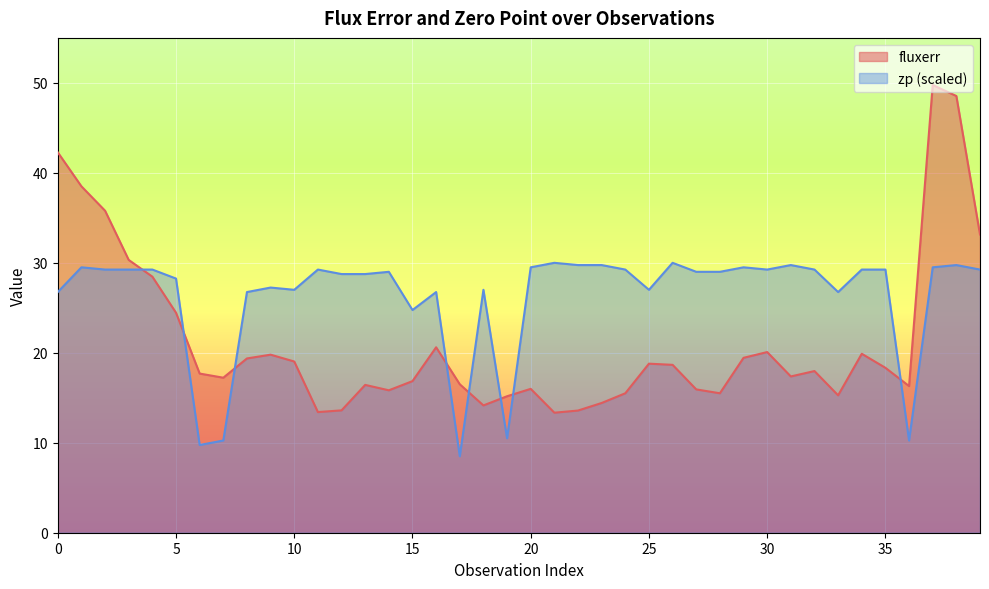

Rank the categories by zp value from lowest to highest.

17, 6, 7, 36, 19, 15, 0, 8, 16, 33, 10, 18, 25, 9, 5, 12, 13, 14, 27, 28, 2, 3, 4, 11, 24, 30, 32, 34, 35, 39, 1, 20, 29, 37, 22, 23, 31, 38, 21, 26